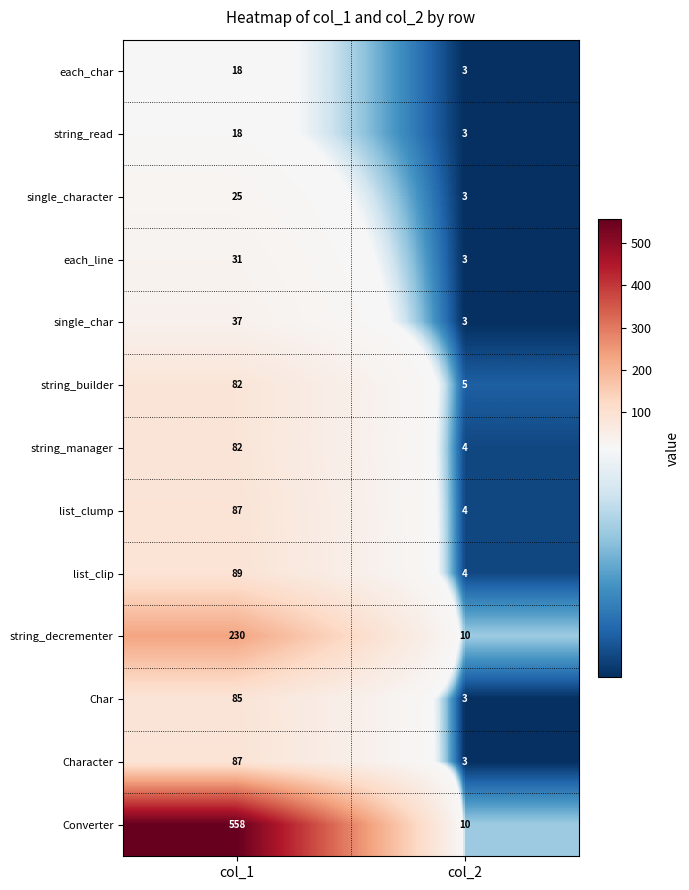

Which category has the lowest value across all series?

col_2